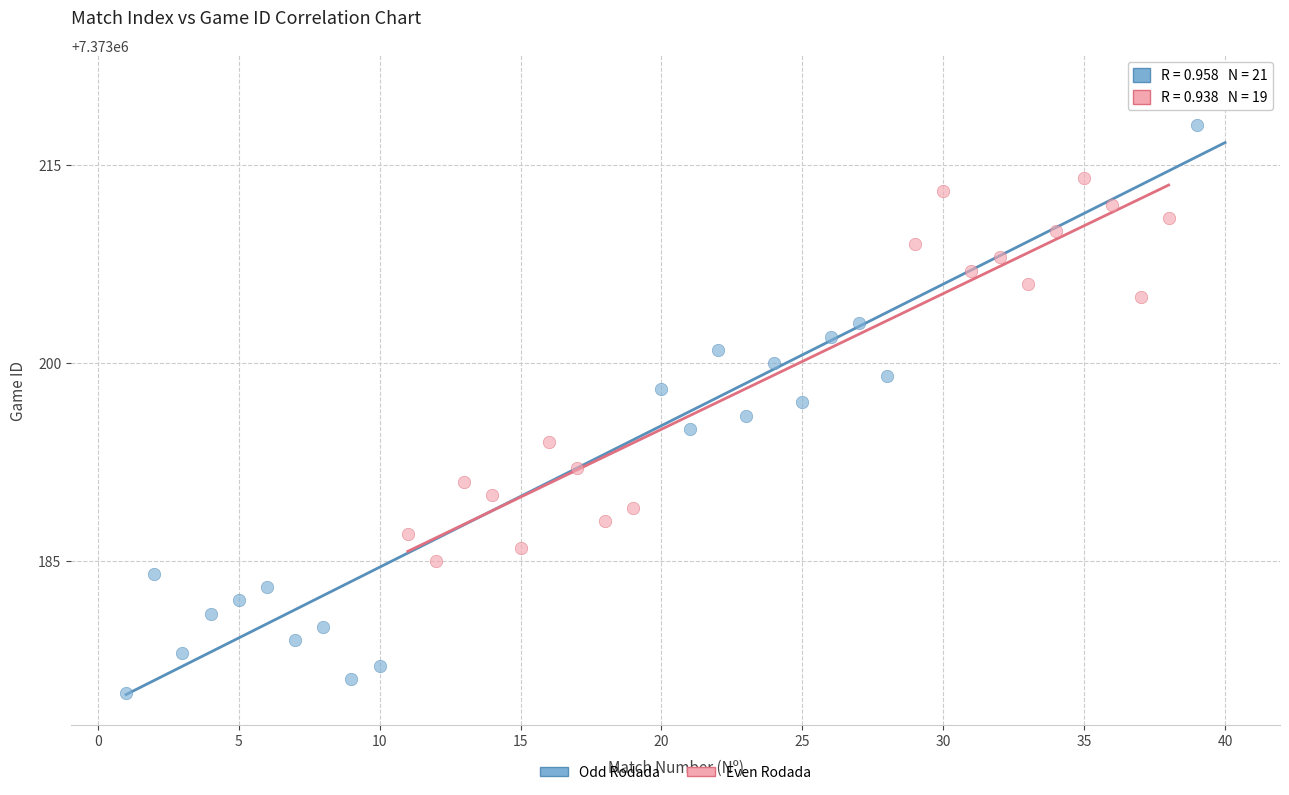

Which series reaches the minimum Y coordinate?

Odd Rodada